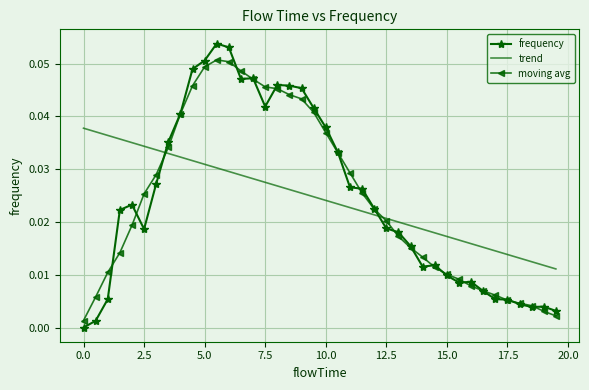

Which series has the widest spread of values?

frequency